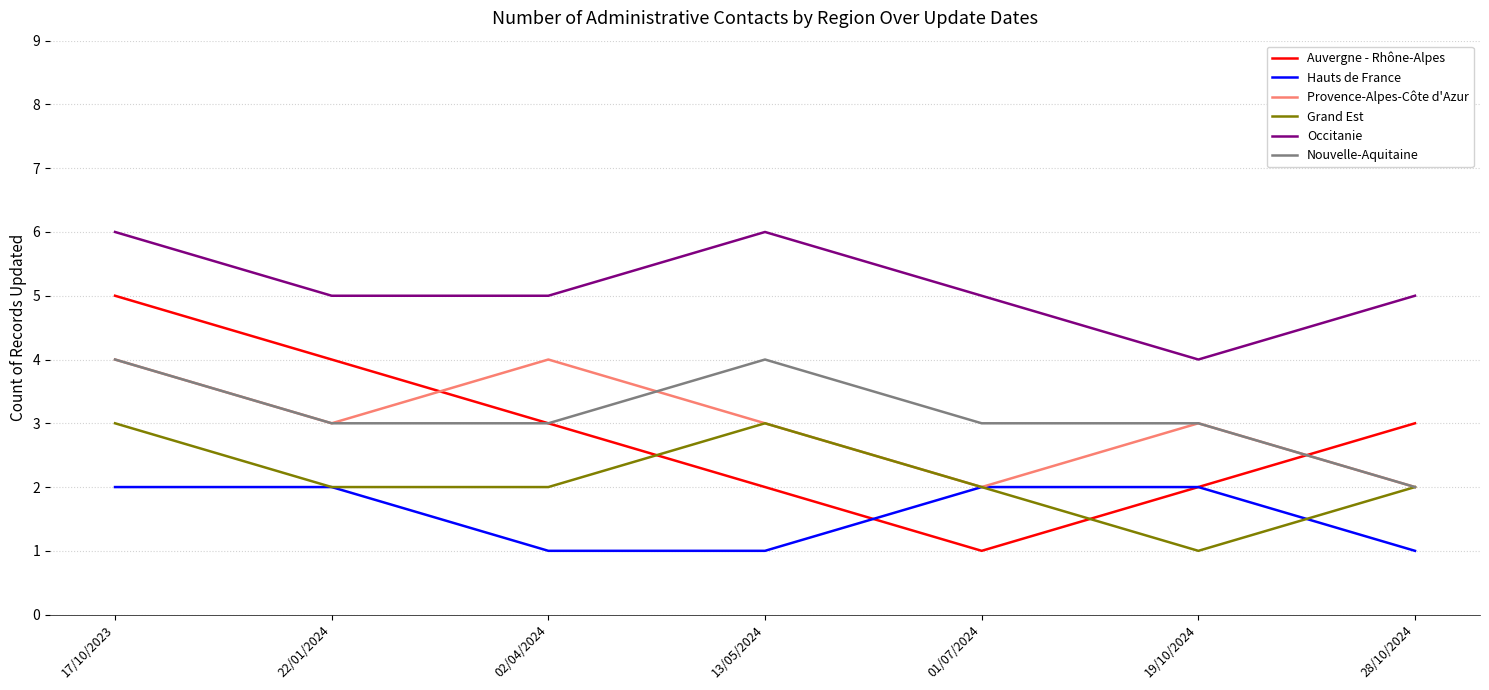

Which series has the widest spread of values?

Auvergne - Rhône-Alpes